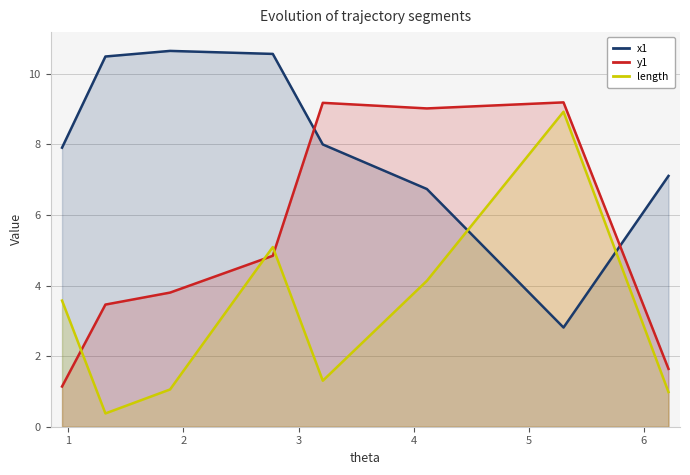

Rank the series by their average value, from highest to lowest.

x1, y1, length